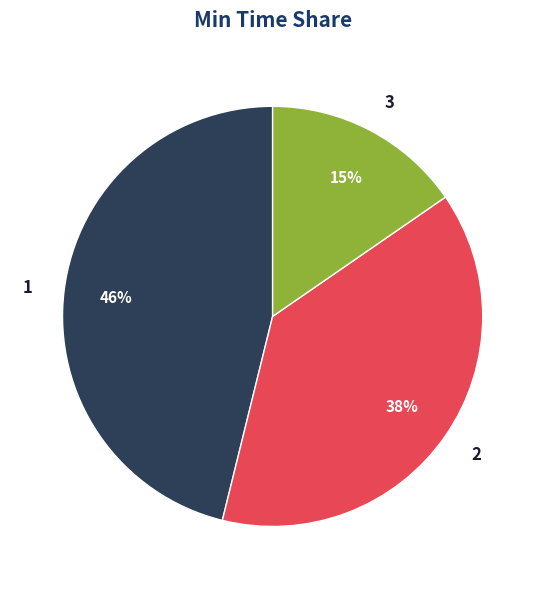

To the nearest percent, what is the average slice percentage?

33%